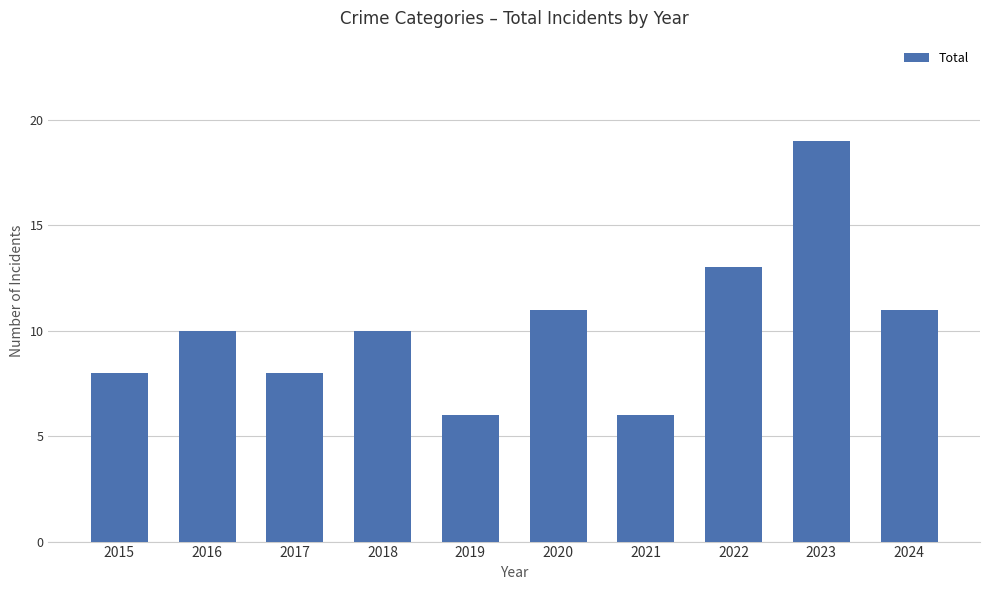

Approximately how many times larger is the value at 2024 compared to 2019?

1.8